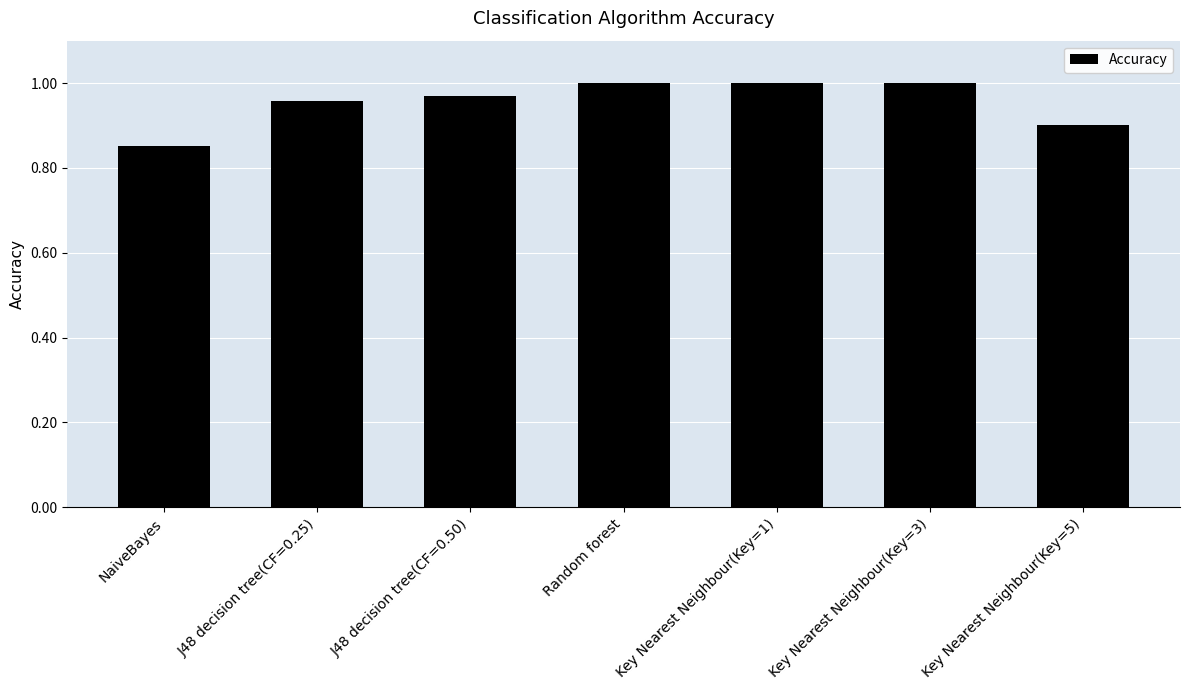

At which label is the value closest to 0?

NaiveBayes